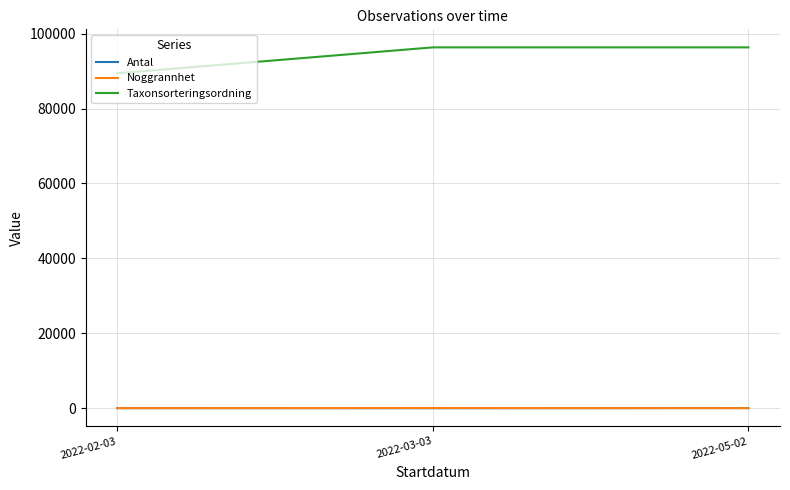

What are all the series names shown in the legend?

Antal, Noggrannhet, Taxonsorteringsordning